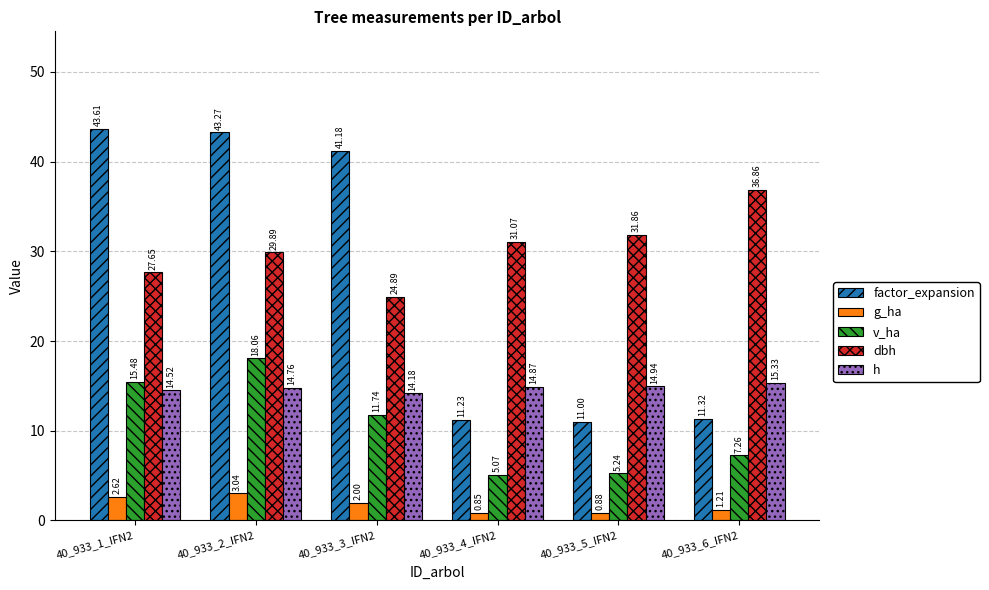

At 40_933_2_IFN2, list the series in order from largest to smallest.

factor_expansion, dbh, v_ha, h, g_ha